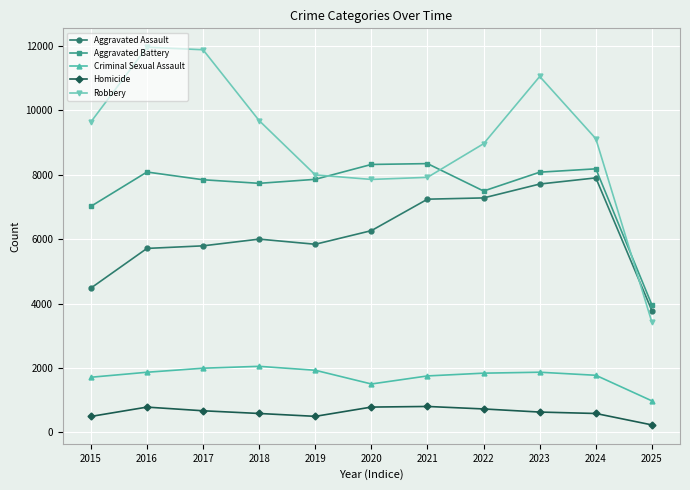

The Robbery series shows 11960 at 2016. True or false?

True